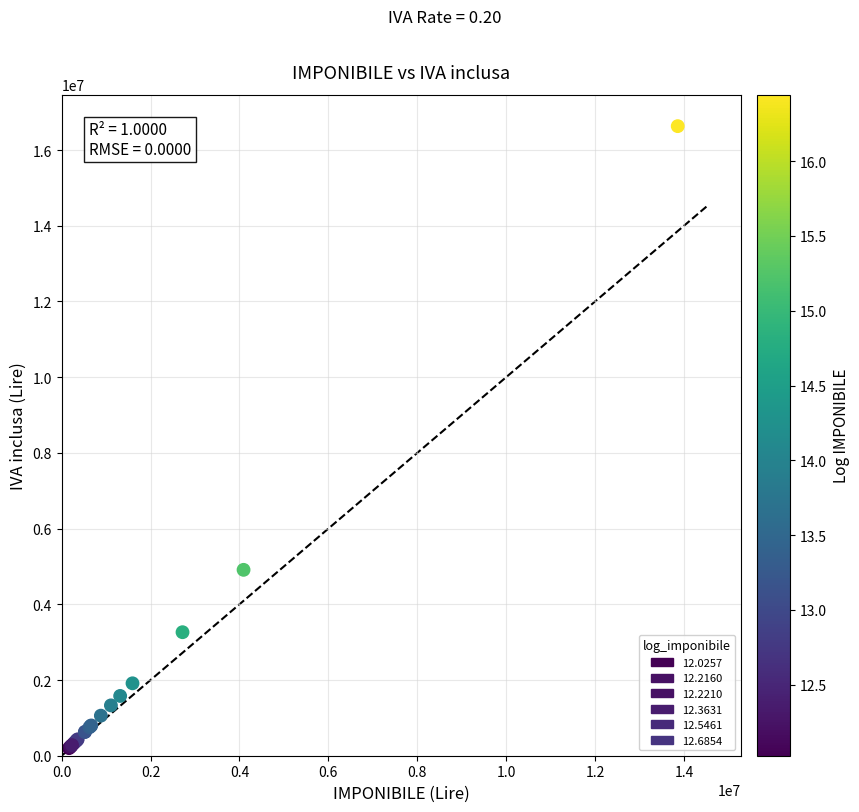

What Y value in the scatter plot is closest to 8415600?

4910400